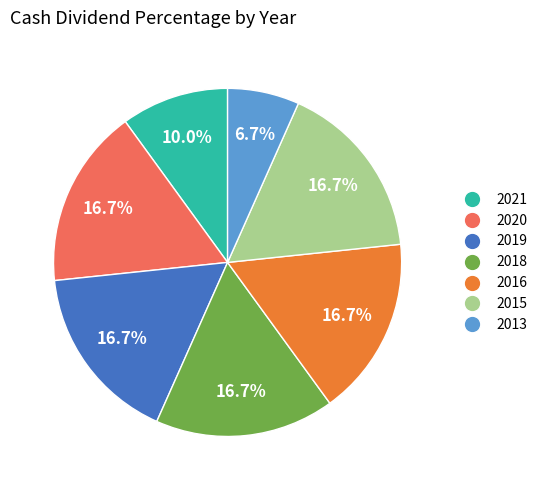

Does any single category account for the majority?

No